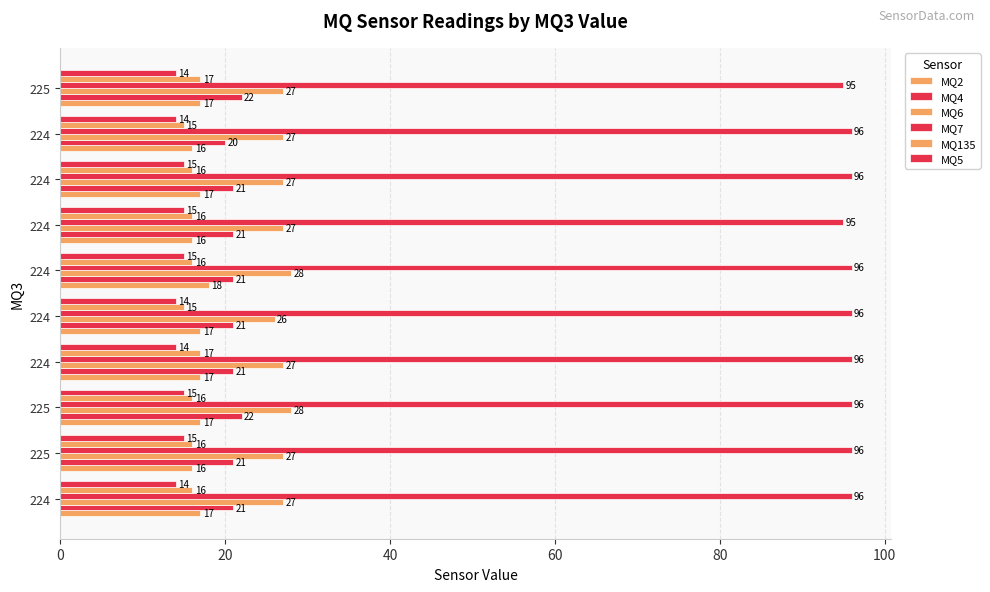

How many values in the MQ7 series are below 96?

2